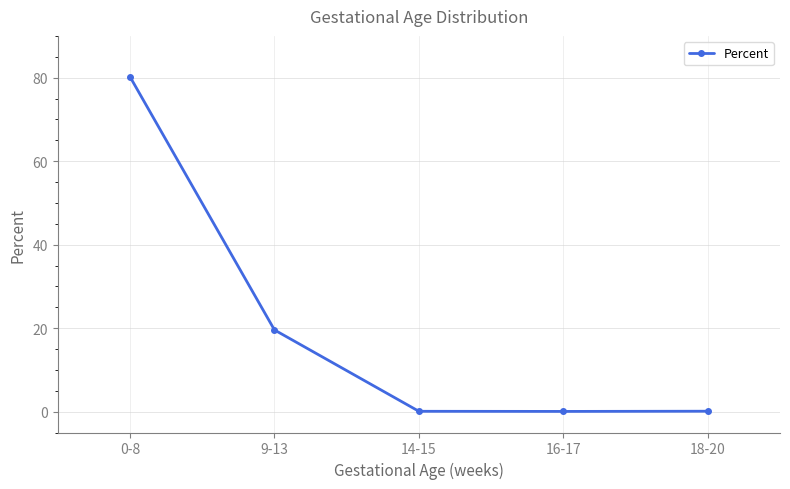

Is it true that the value at 9-13 is 6.0?

False